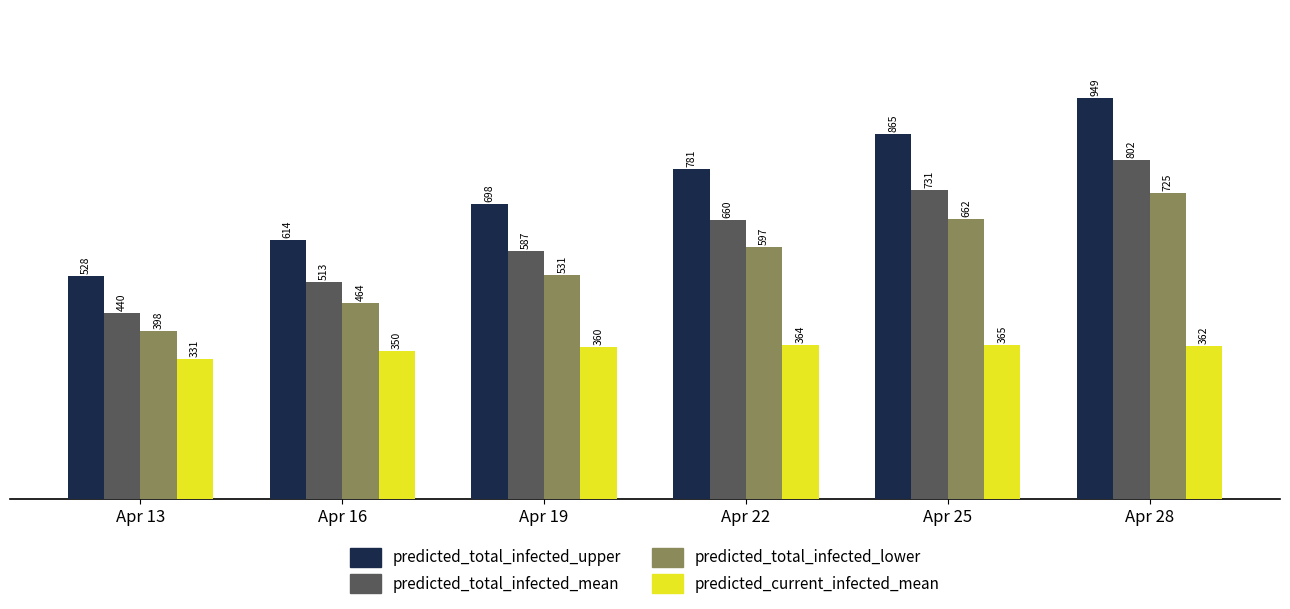

Rank the series at Apr 16 from highest to lowest value.

predicted_total_infected_upper, predicted_total_infected_mean, predicted_total_infected_lower, predicted_current_infected_mean